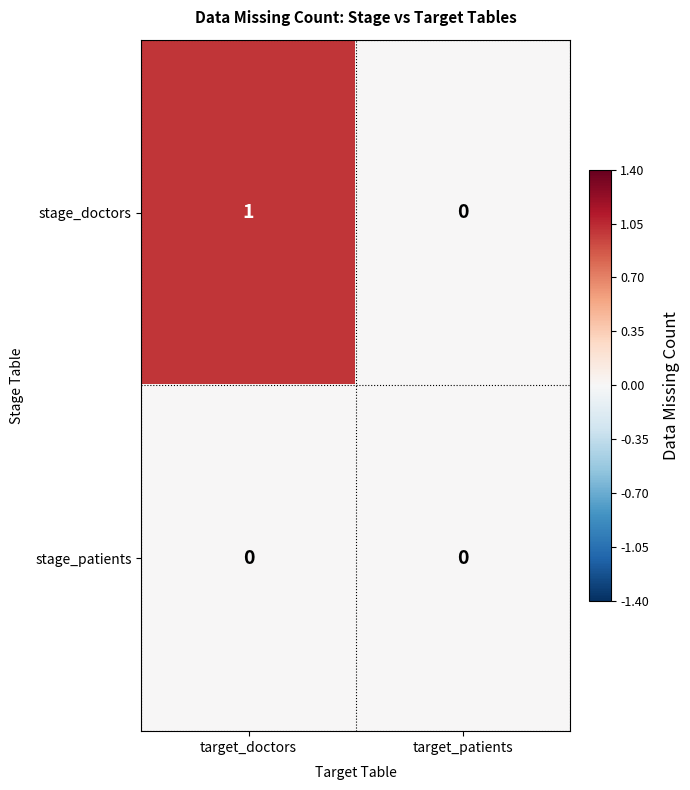

At target_doctors, list the series in order from smallest to largest.

stage_patients, stage_doctors